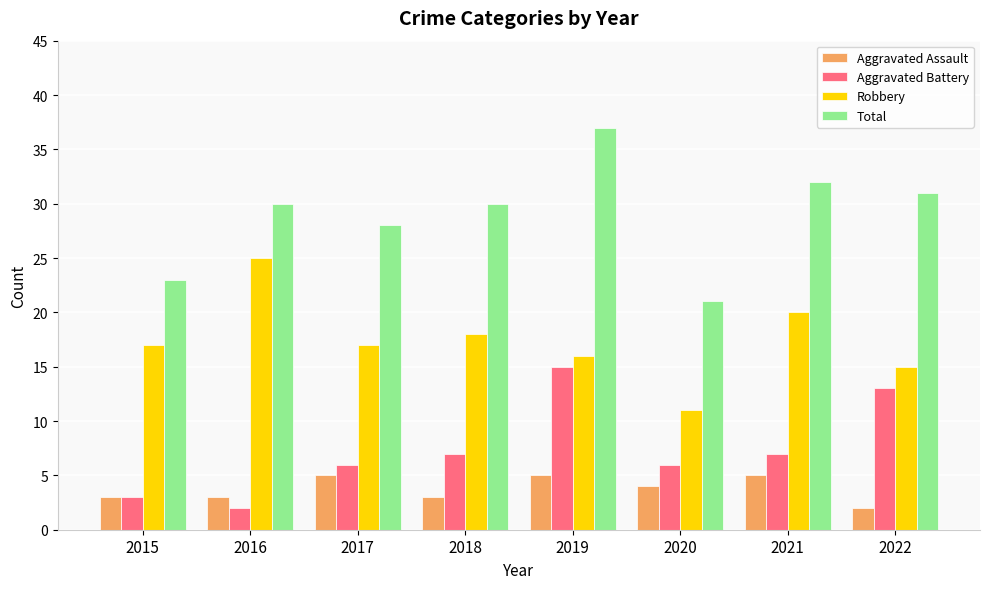

Rank the series by their maximum value, from lowest to highest.

Aggravated Assault, Aggravated Battery, Robbery, Total